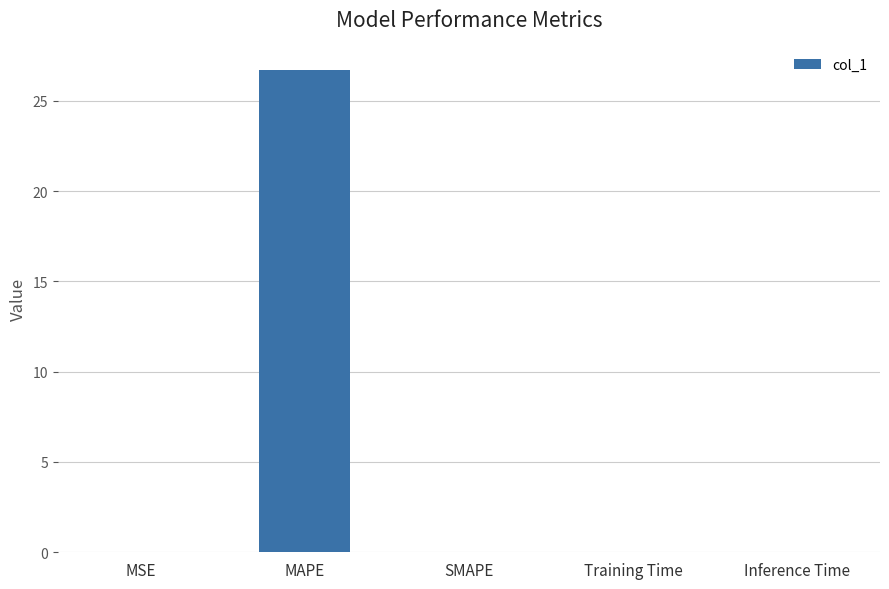

True or false: the data shows 11.3 at MAPE.

False